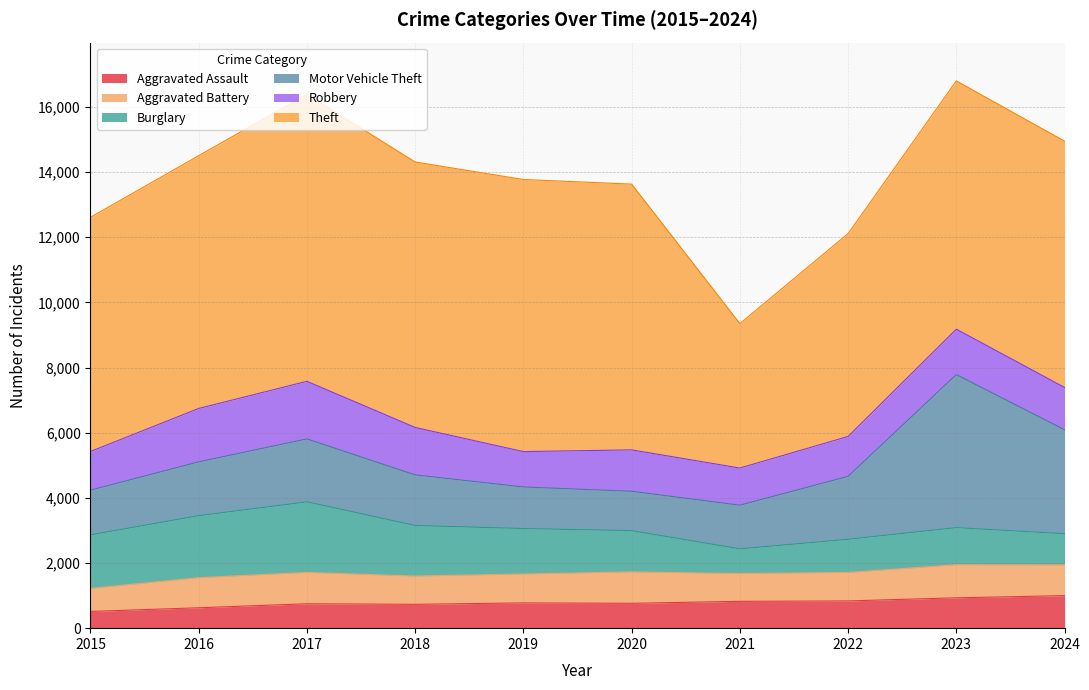

True or false: Theft and Aggravated Assault cross at least once.

False